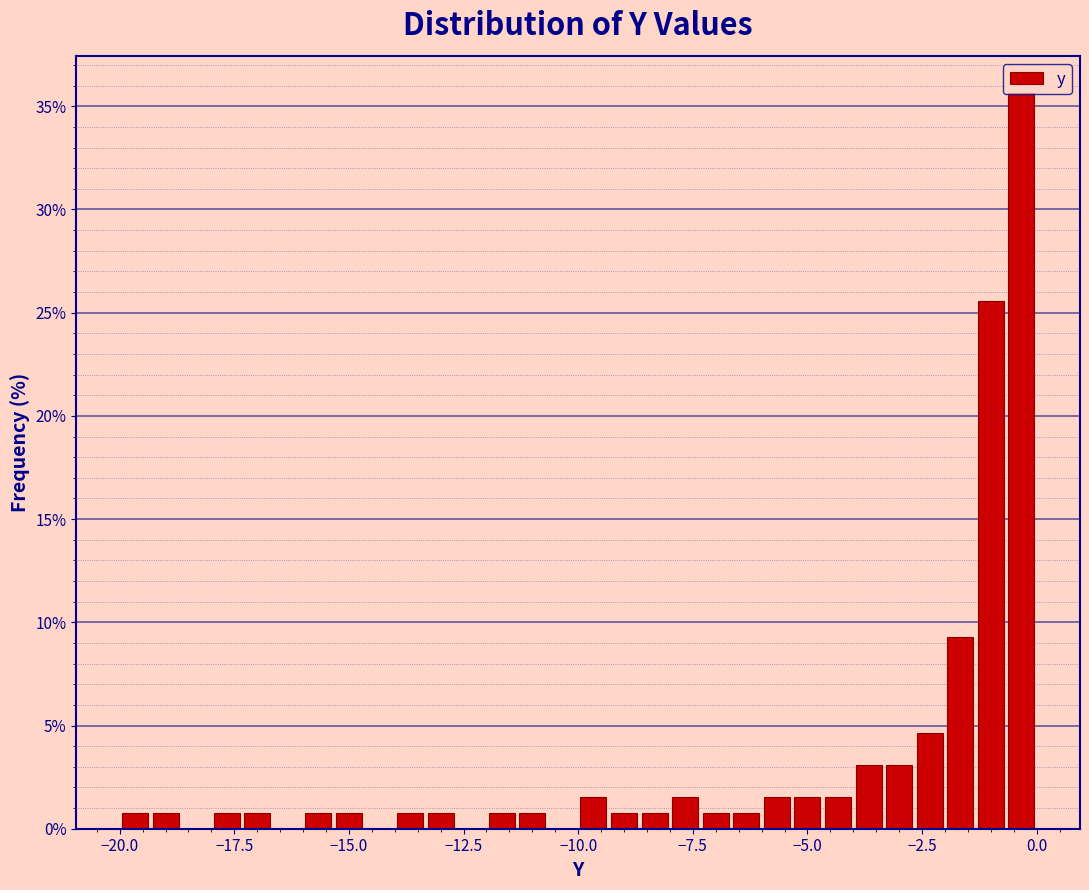

Read against the x-axis, roughly where is the centre of the tallest bar?

-0.5